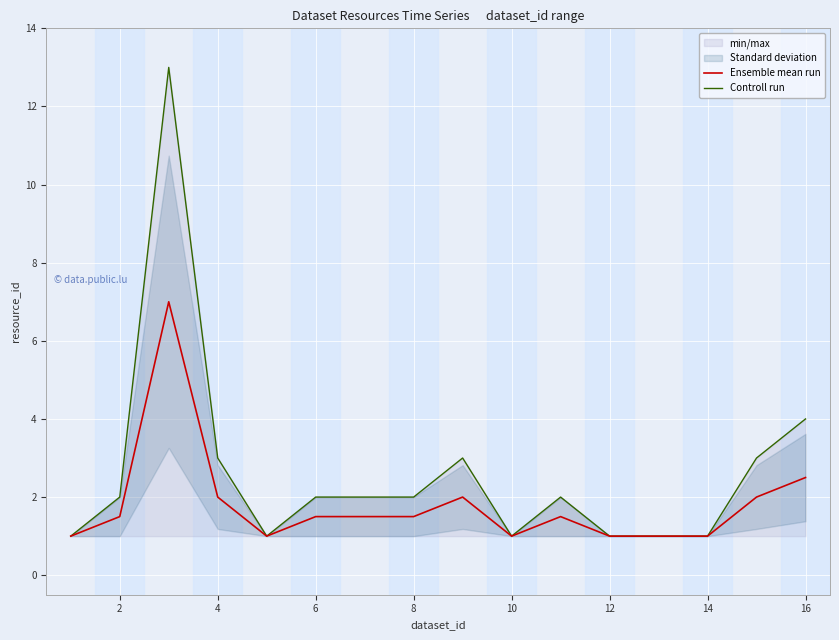

The Controll run series shows 2.0 at 2. True or false?

True